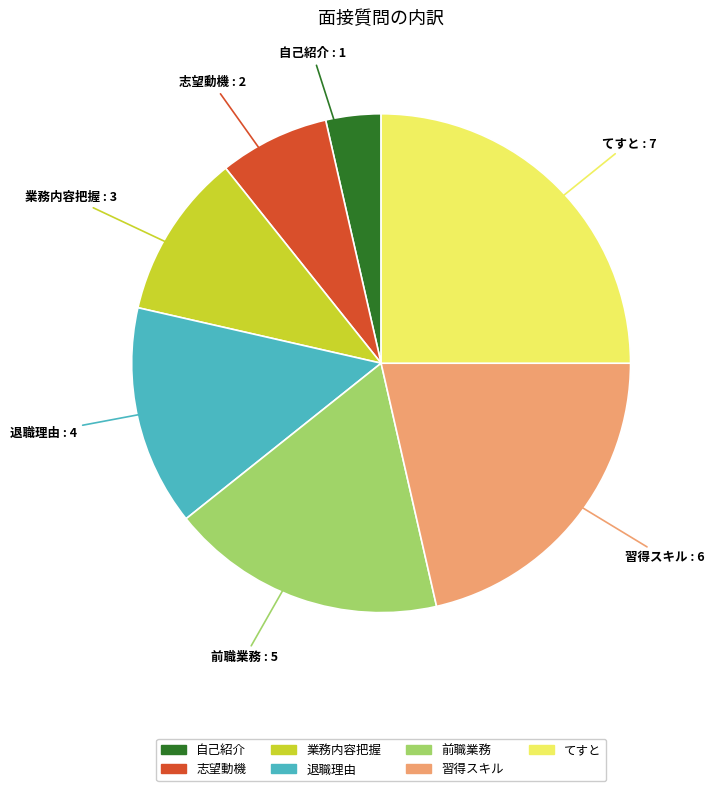

Is there a majority slice in this chart?

No